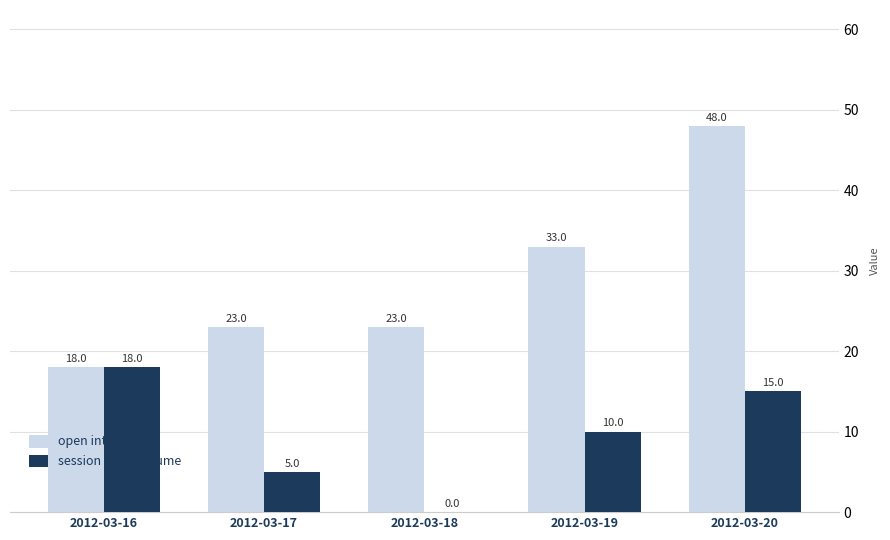

Which series has the largest total across all categories?

open interest